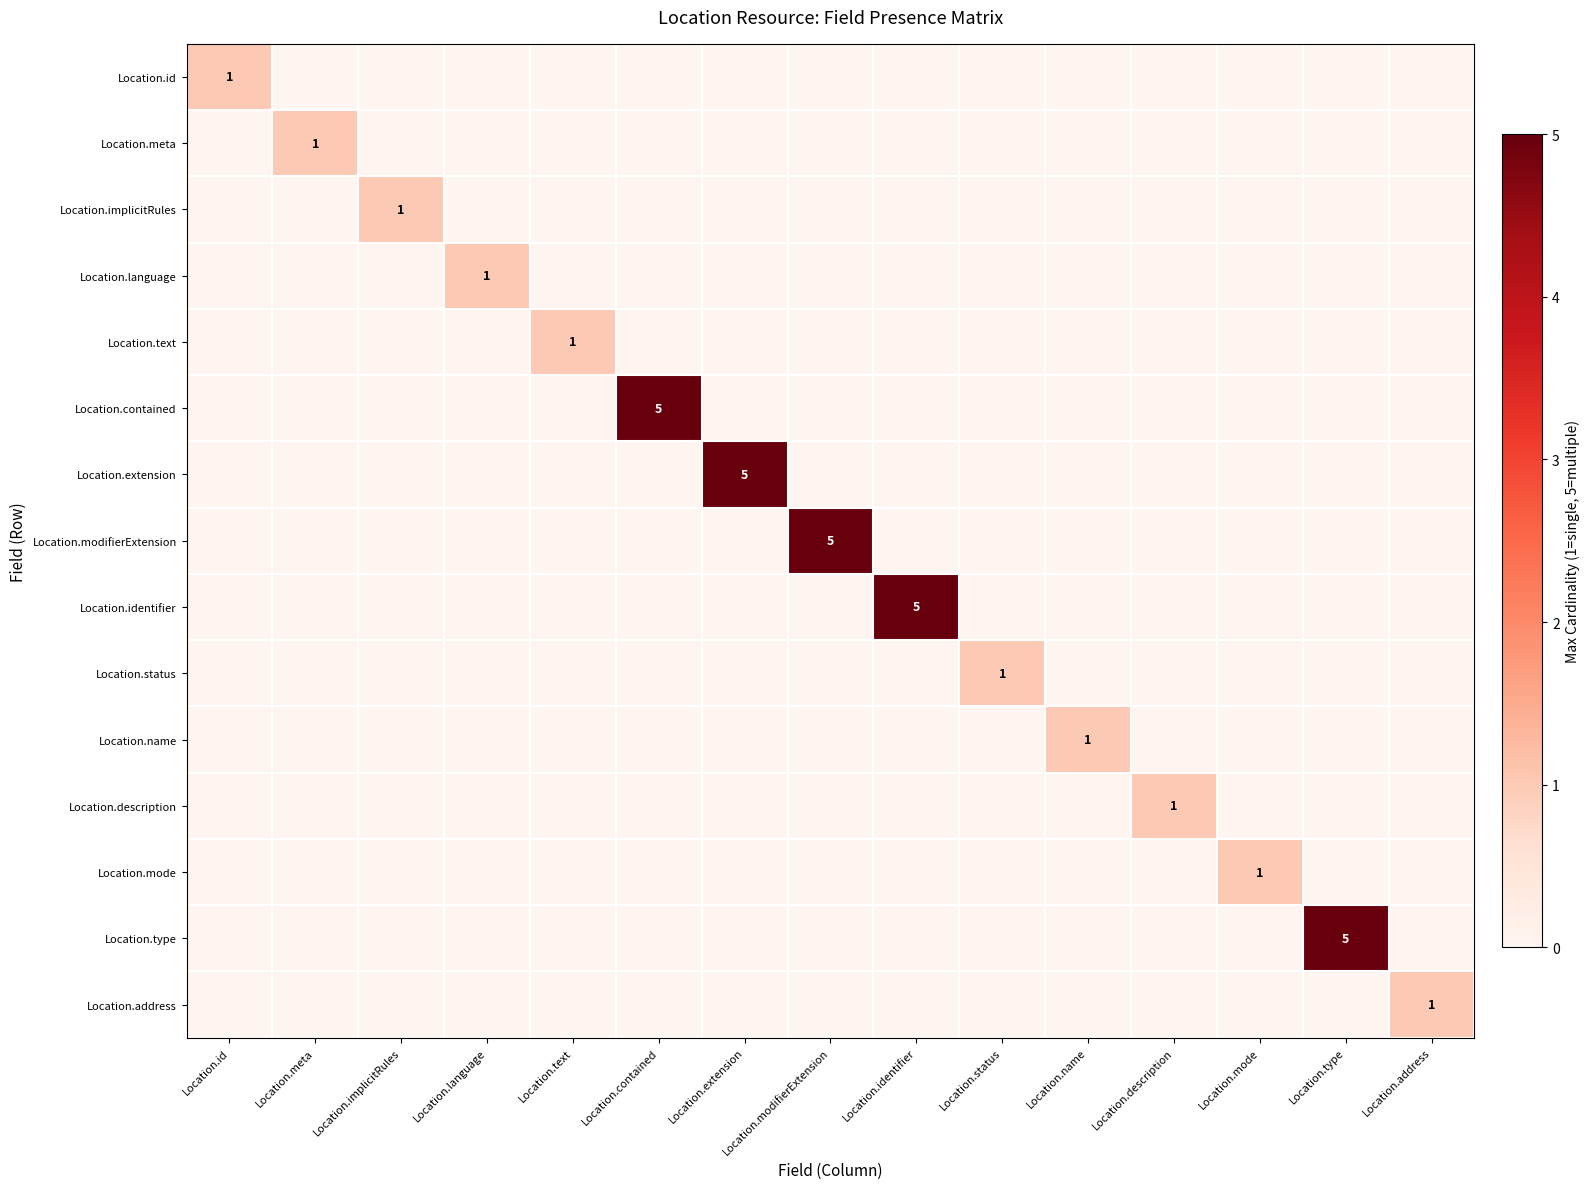

What is the sum of all Location.modifierExtension values?

5